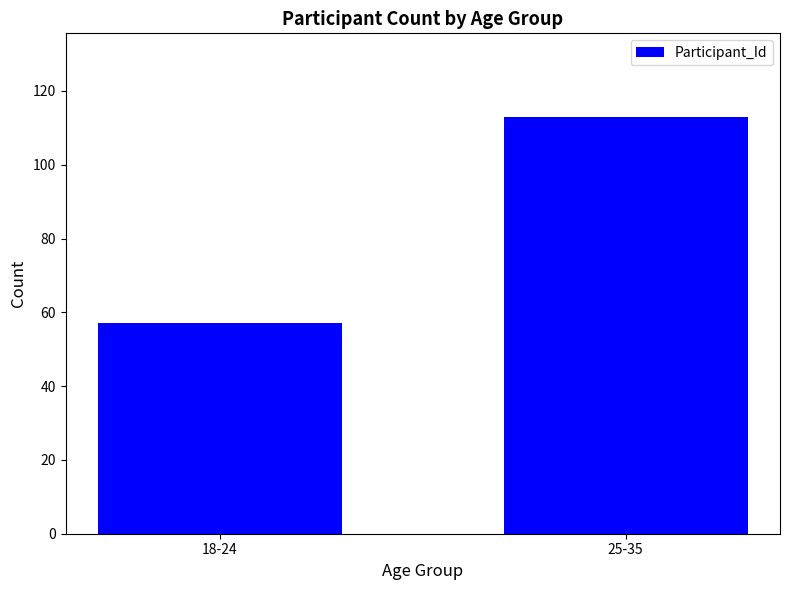

Does the chart contain stacked bars?

No